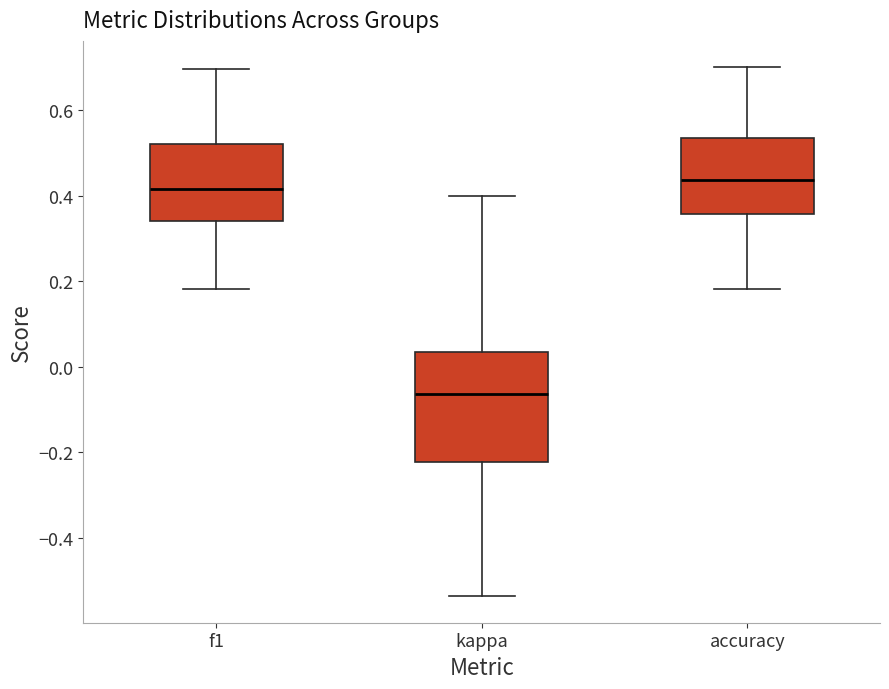

Reading left to right, transcribe this box plot: for each box, give where its median line is, the range the box spans, and where its two whiskers end, as read against the y-axis. The values are not printed on the chart, so give them approximately, as read against the axis.

f1: median 0.42, box 0.34 to 0.52, whiskers 0.18 to 0.70
kappa: median -0.06, box -0.22 to 0.04, whiskers -0.54 to 0.40
accuracy: median 0.44, box 0.36 to 0.54, whiskers 0.18 to 0.70